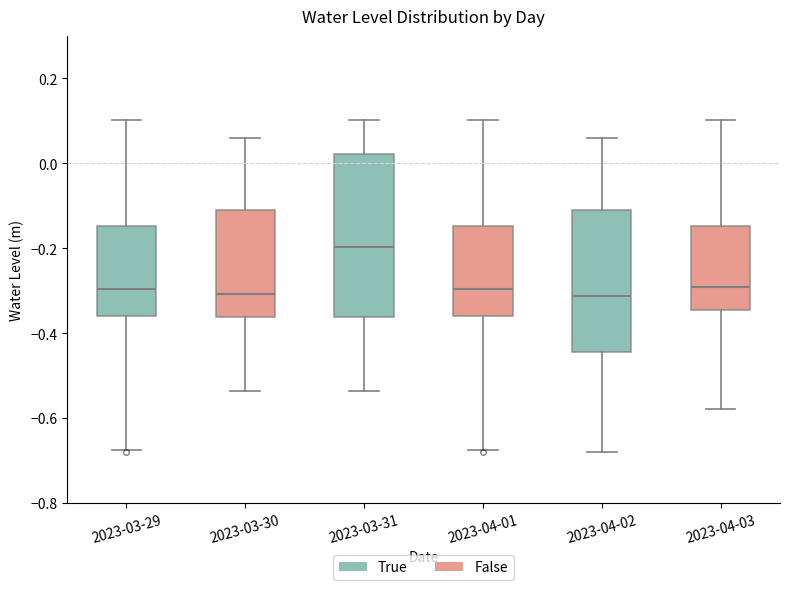

Which box has the highest median line?

2023-03-31